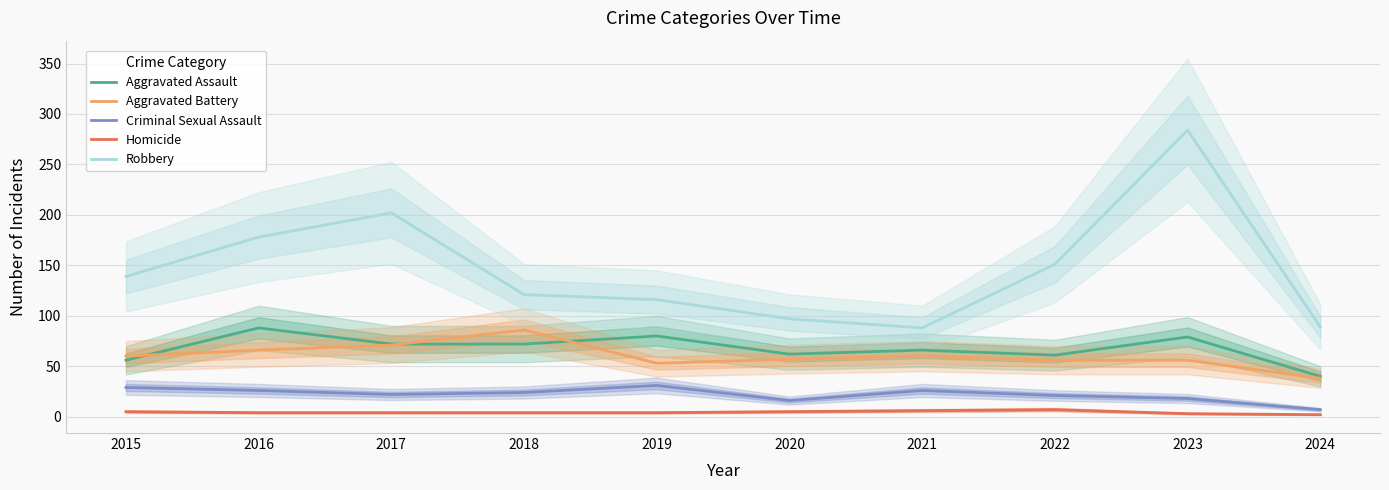

Which has a higher value, 2022 or 2015?

2022